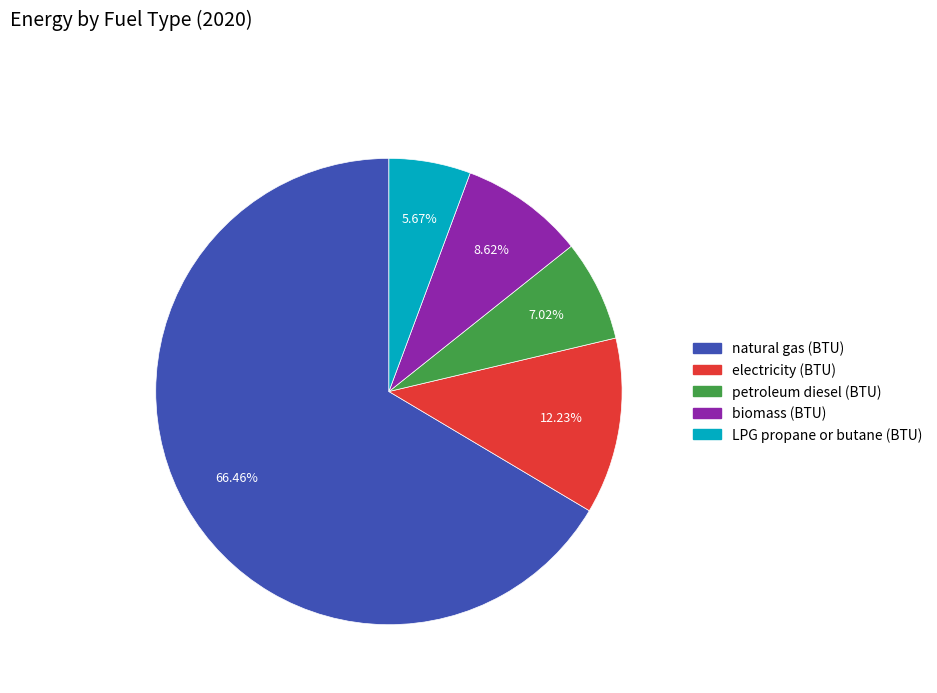

How many segments does this pie chart have?

5